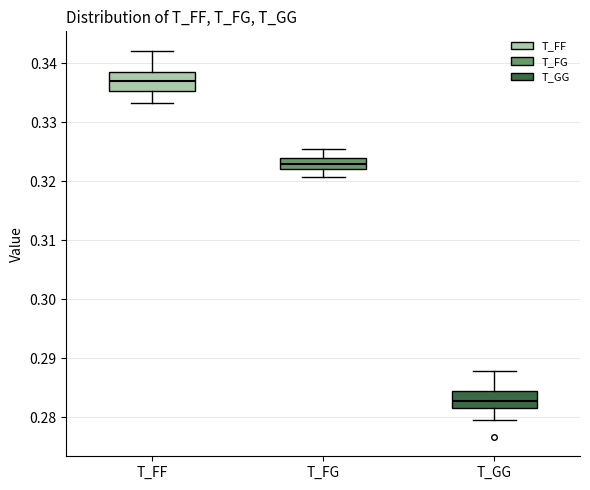

Reading left to right, read every box against the y-axis: the position of its median line, the range the box covers, and the ends of its whiskers. The values are not printed on the chart, so give them approximately, as read against the axis.

T_FF: median 0.337, box 0.335 to 0.339, whiskers 0.333 to 0.342
T_FG: median 0.323, box 0.322 to 0.324, whiskers 0.321 to 0.325
T_GG: median 0.283, box 0.282 to 0.285, whiskers 0.279 to 0.288